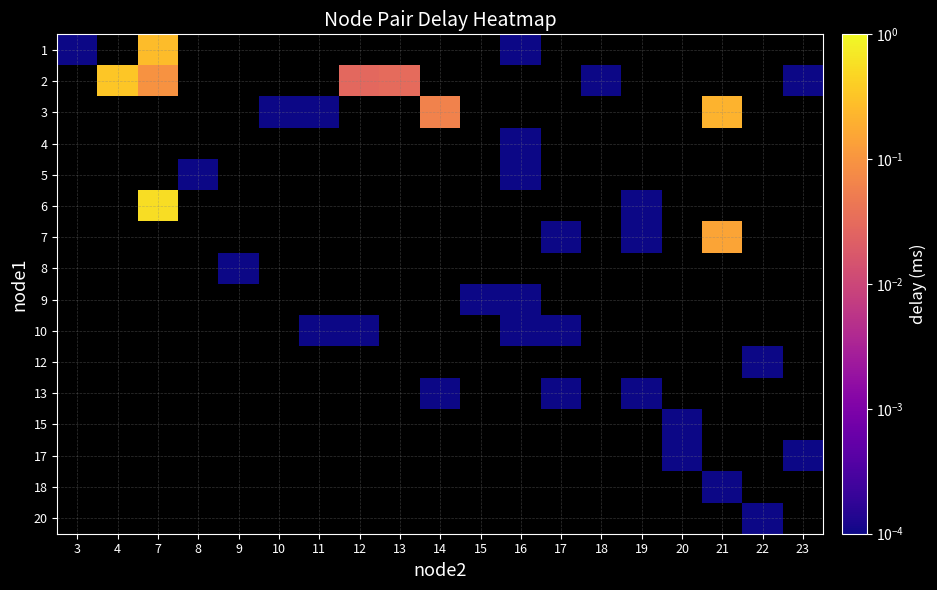

How many distinct data groups are displayed?

16